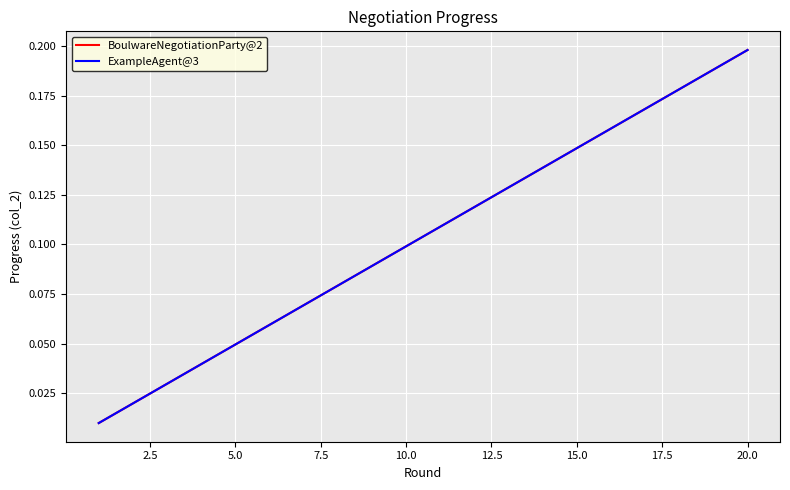

Does the chart have visible grid lines?

Yes